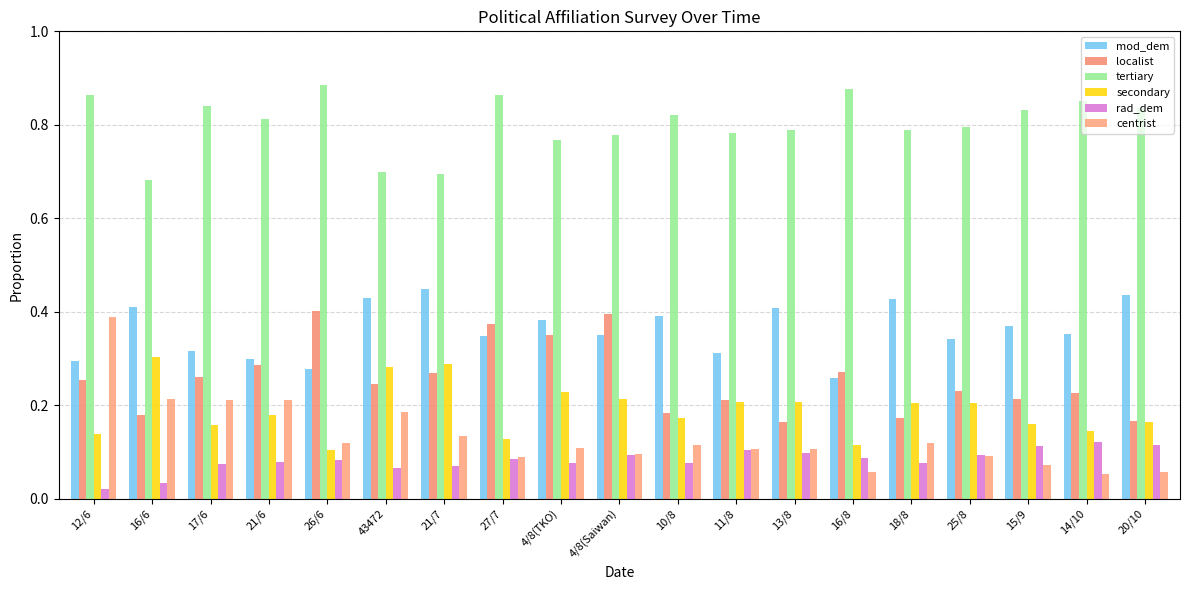

Reading left to right, what are all the values shown in this chart?

mod_dem: 0.3	0.4	0.3	0.3	0.3	0.4	0.4	0.3	0.4	0.4	0.4	0.3	0.4	0.3	0.4	0.3	0.4	0.4	0.4
localist: 0.3	0.2	0.3	0.3	0.4	0.2	0.3	0.4	0.4	0.4	0.2	0.2	0.2	0.3	0.2	0.2	0.2	0.2	0.2
tertiary: 0.9	0.7	0.8	0.8	0.9	0.7	0.7	0.9	0.8	0.8	0.8	0.8	0.8	0.9	0.8	0.8	0.8	0.9	0.8
secondary: 0.1	0.3	0.2	0.2	0.1	0.3	0.3	0.1	0.2	0.2	0.2	0.2	0.2	0.1	0.2	0.2	0.2	0.1	0.2
rad_dem: 0.0	0.0	0.1	0.1	0.1	0.1	0.1	0.1	0.1	0.1	0.1	0.1	0.1	0.1	0.1	0.1	0.1	0.1	0.1
centrist: 0.4	0.2	0.2	0.2	0.1	0.2	0.1	0.1	0.1	0.1	0.1	0.1	0.1	0.1	0.1	0.1	0.1	0.1	0.1